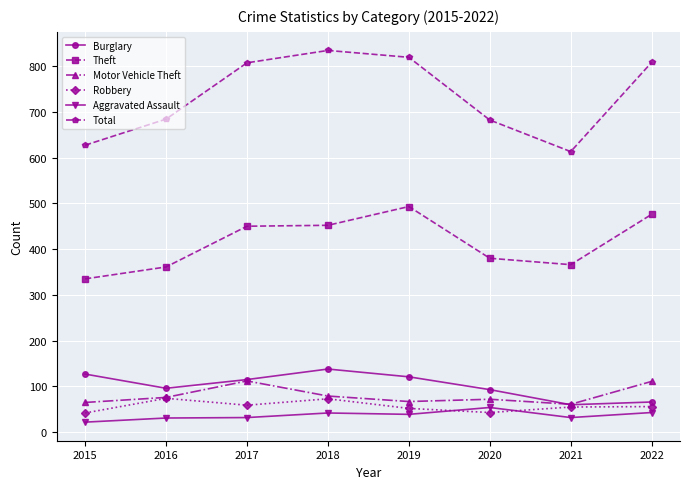

What is the difference between the highest and lowest values at 2016?

653